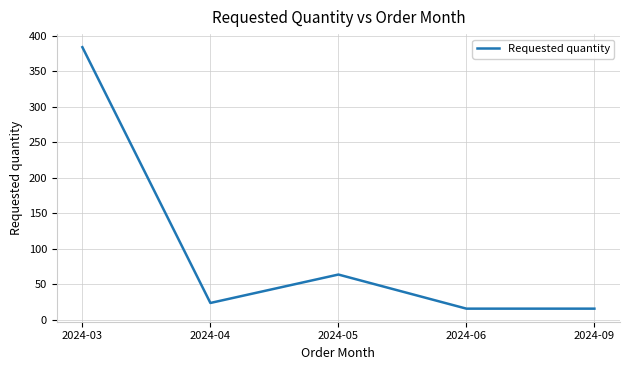

How many categories are shown in the chart?

5